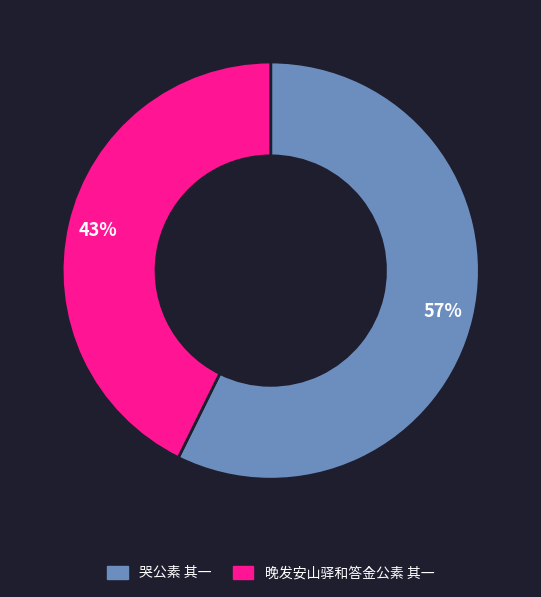

Is the sum of 晚发安山驿和答金公素 其一 and 哭公素 其一 greater than half?

Yes